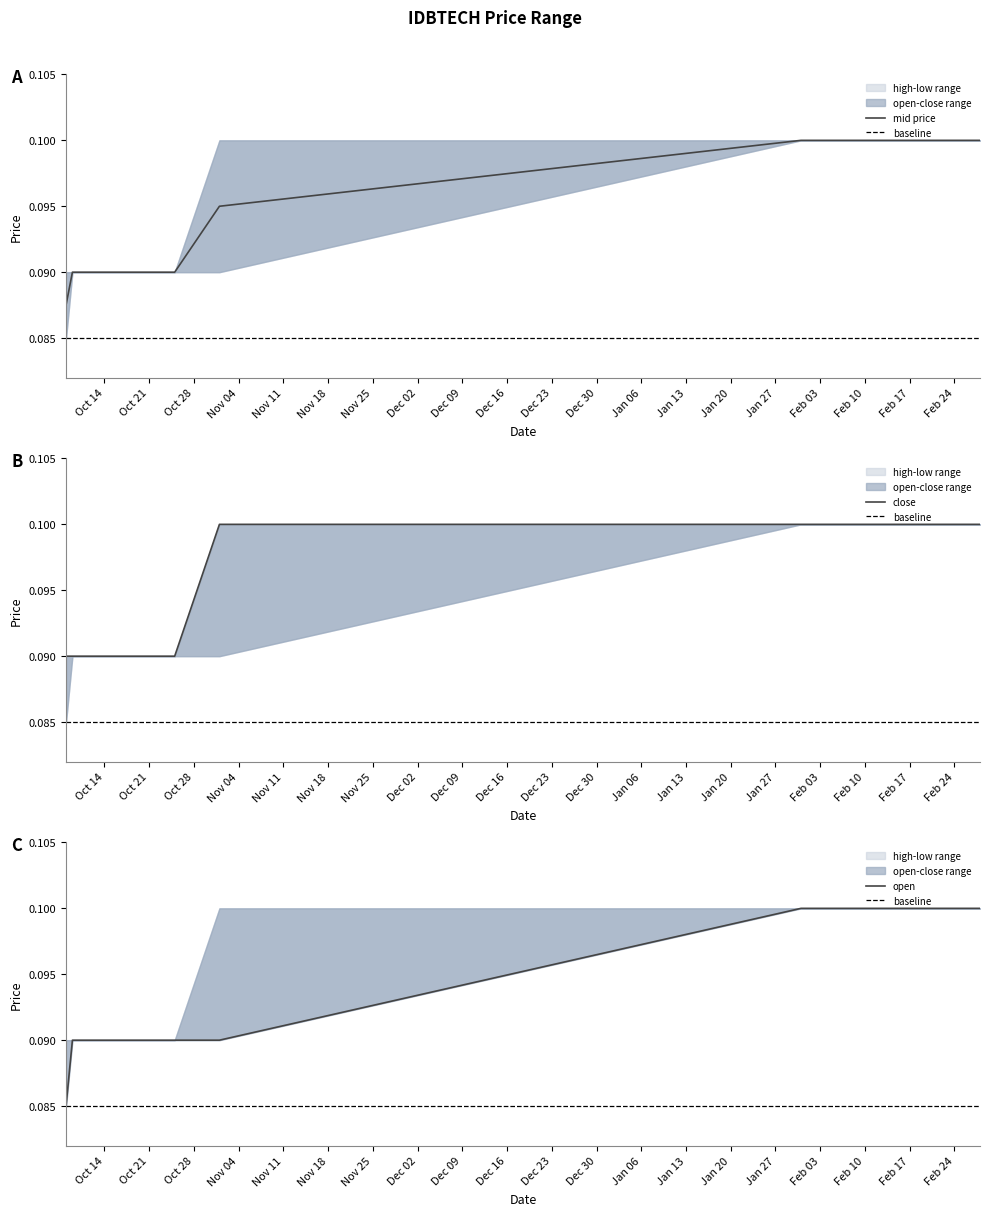

Which category has the lowest value across all series?

2019-10-08